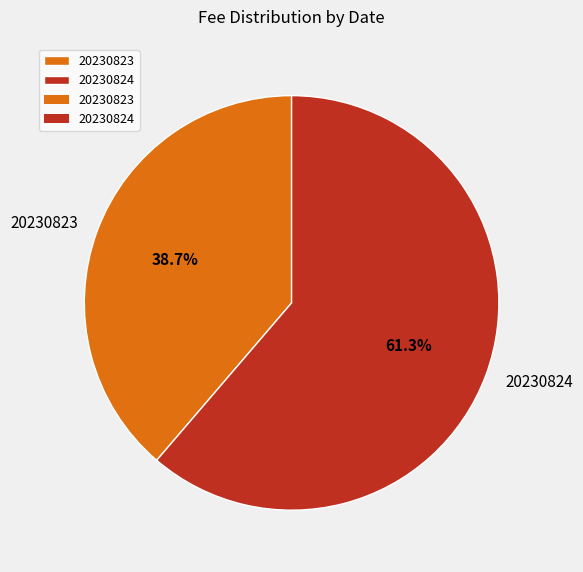

Rank the categories by value from highest to lowest.

20230824, 20230823